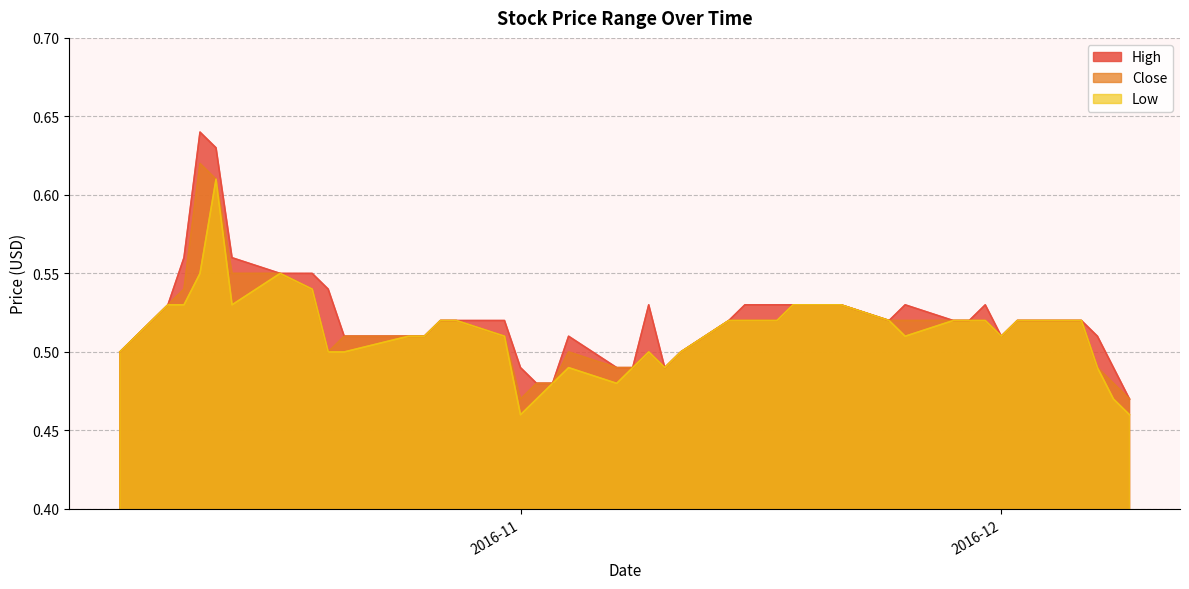

What is the average value of the Low series?

0.5